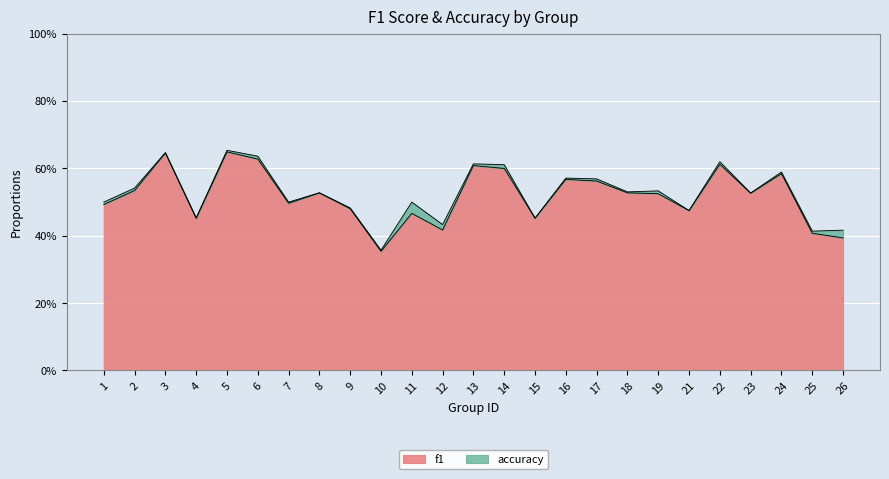

True or false: accuracy and f1 intersect in this chart.

False